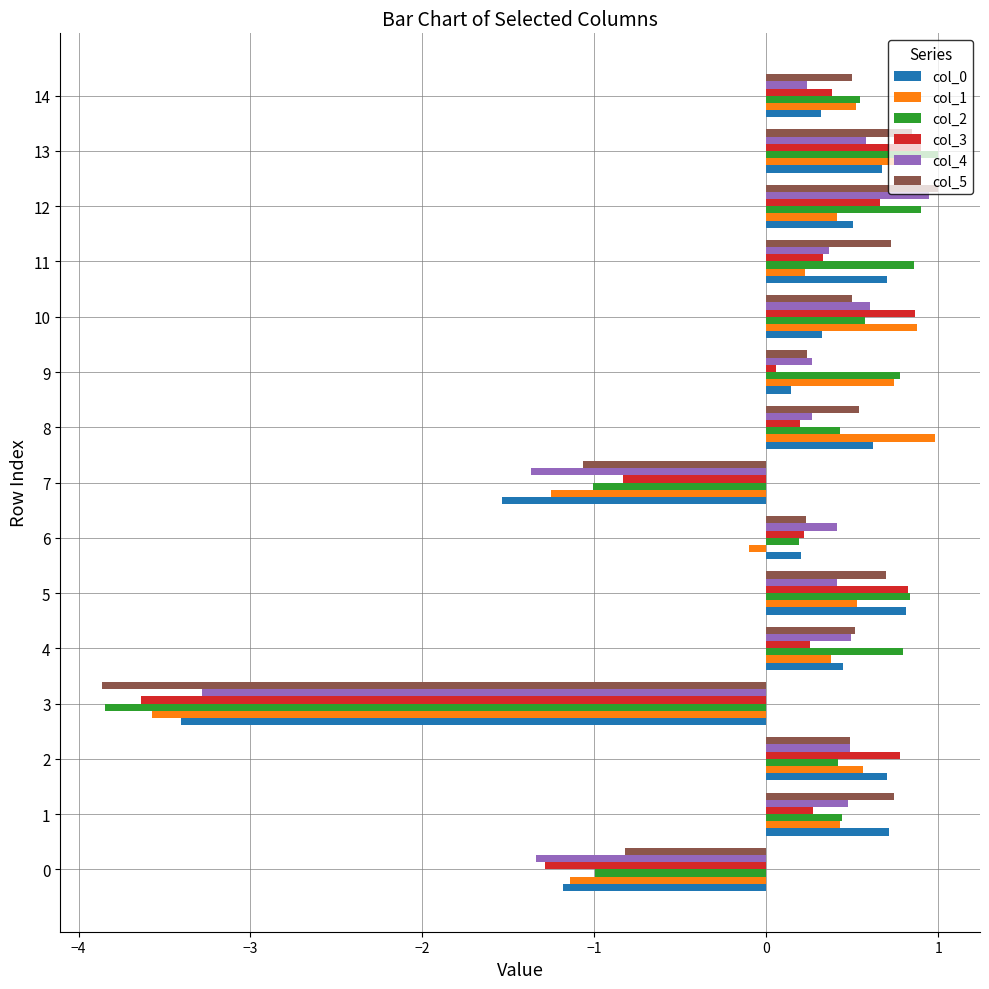

What is the minimum value shown in the chart?

-3.9